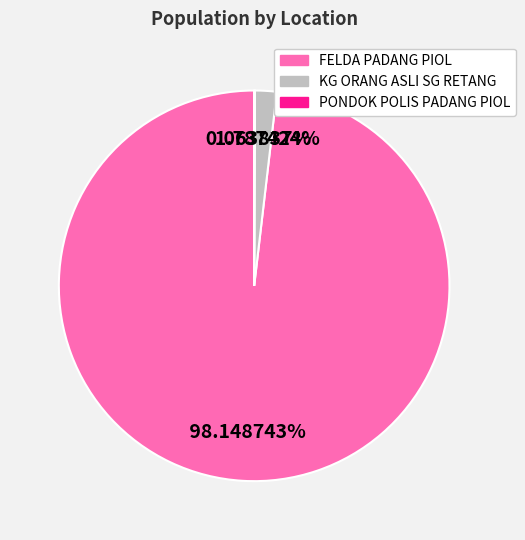

Which category has the biggest portion of the pie?

FELDA PADANG PIOL